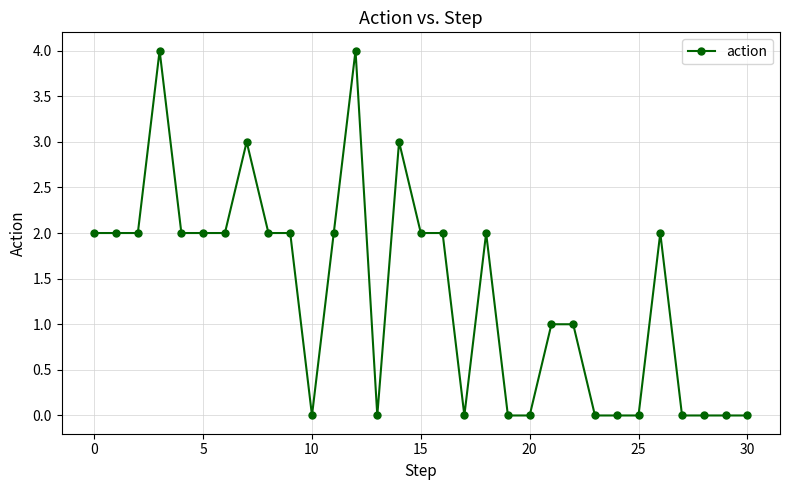

True or false: there are more than 2 points higher than both neighbors.

True